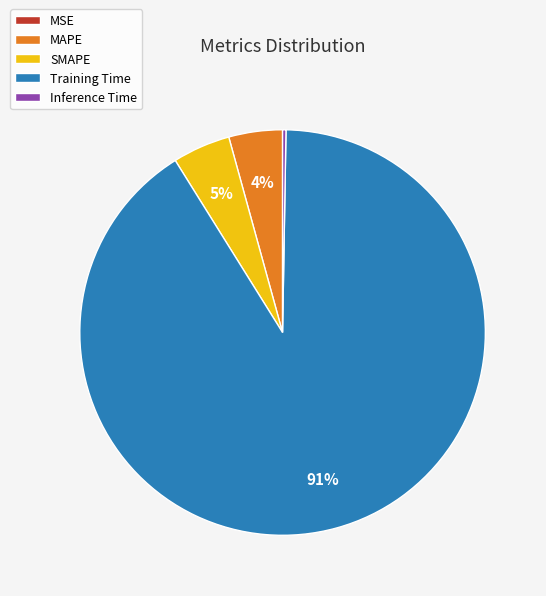

The Training Time slice represents 77% of the pie. True or false?

False